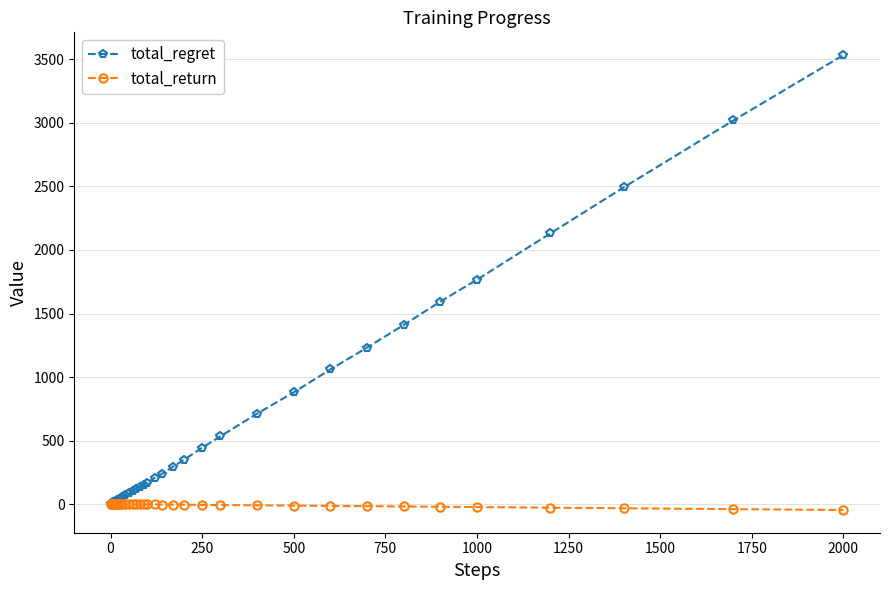

What is the value of the total_regret point at the 27th from the left?

348.0